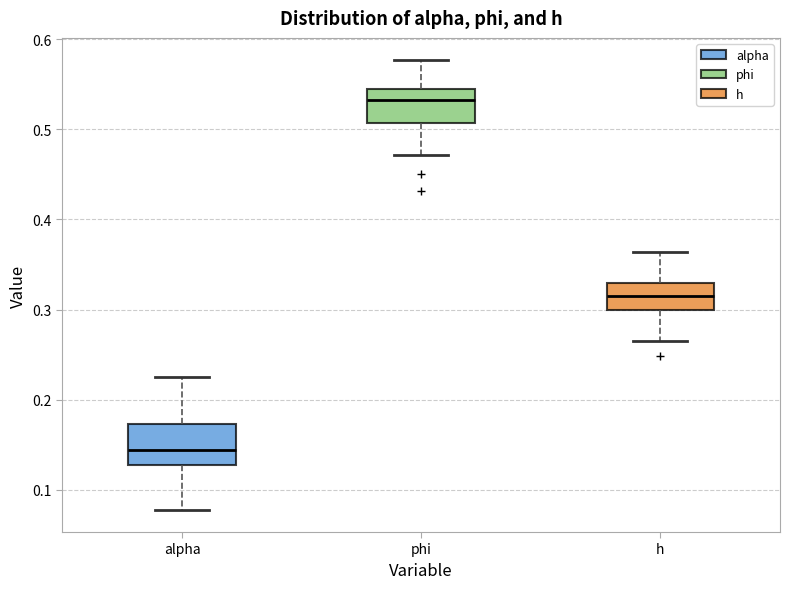

Reading left to right, transcribe this box plot: for each box, give where its median line is, the range the box spans, and where its two whiskers end, as read against the y-axis. The values are not printed on the chart, so give them approximately, as read against the axis.

alpha: median 0.14, box 0.13 to 0.17, whiskers 0.08 to 0.23
phi: median 0.53, box 0.51 to 0.54, whiskers 0.47 to 0.58
h: median 0.32, box 0.30 to 0.33, whiskers 0.27 to 0.36